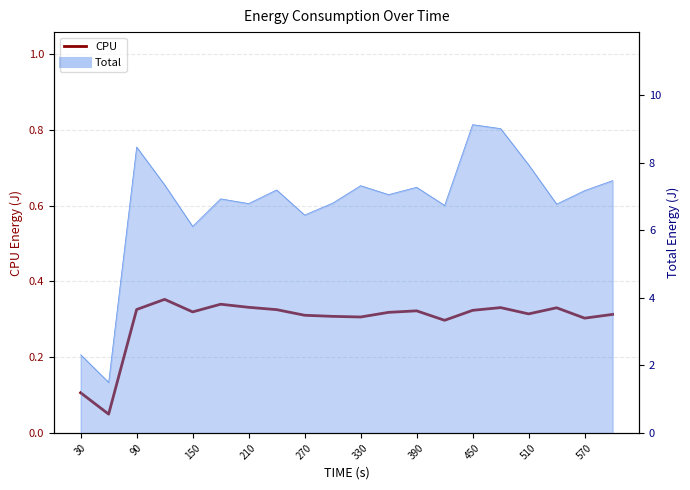

True or false: the data has more than 2 interior local peaks.

True